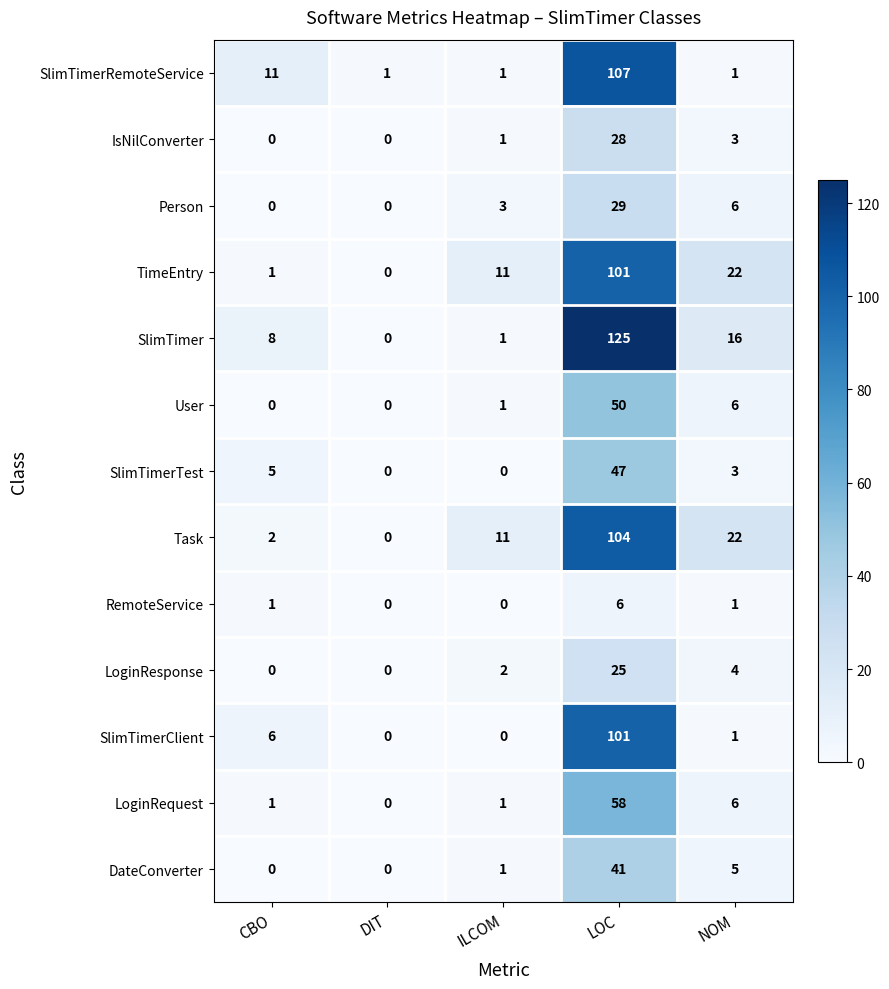

Which series has the largest total across all categories?

SlimTimer